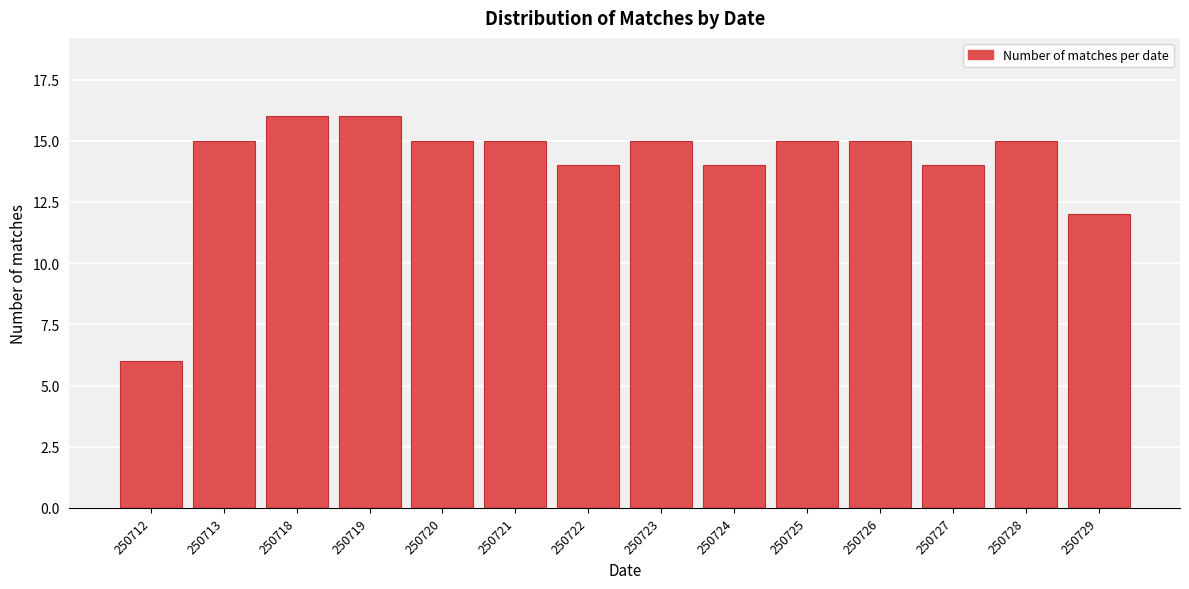

Reading left to right, what are all the values shown in this chart?

250712=6	250713=15	250718=16	250719=16	250720=15	250721=15	250722=14	250723=15	250724=14	250725=15	250726=15	250727=14	250728=15	250729=12